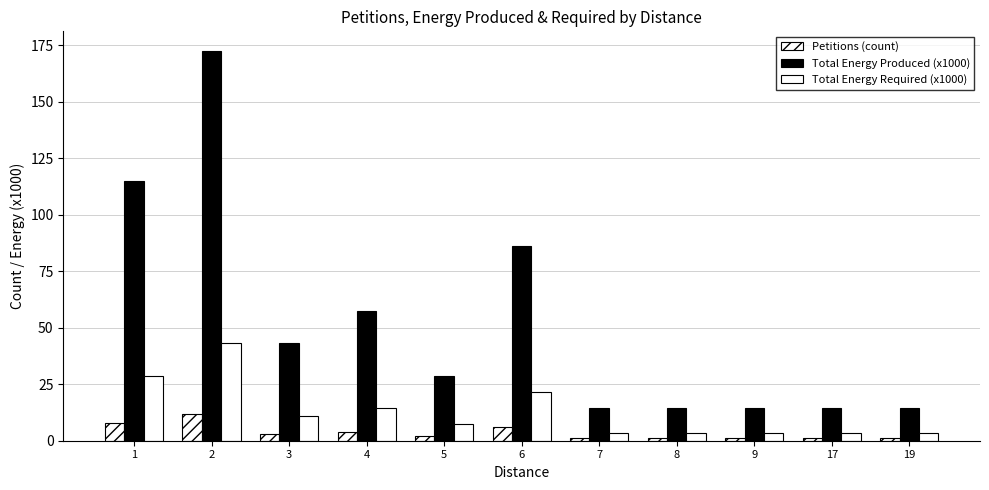

Reading left to right, extract all data points from this chart.

Petitions (count): 8.0	12.0	3.0	4.0	2.0	6.0	1.0	1.0	1.0	1.0	1.0
Total Energy Produced (x1000): 115.1	172.6	43.2	57.5	28.8	86.3	14.4	14.4	14.4	14.4	14.4
Total Energy Required (x1000): 28.8	43.2	10.8	14.4	7.2	21.6	3.6	3.6	3.6	3.6	3.6